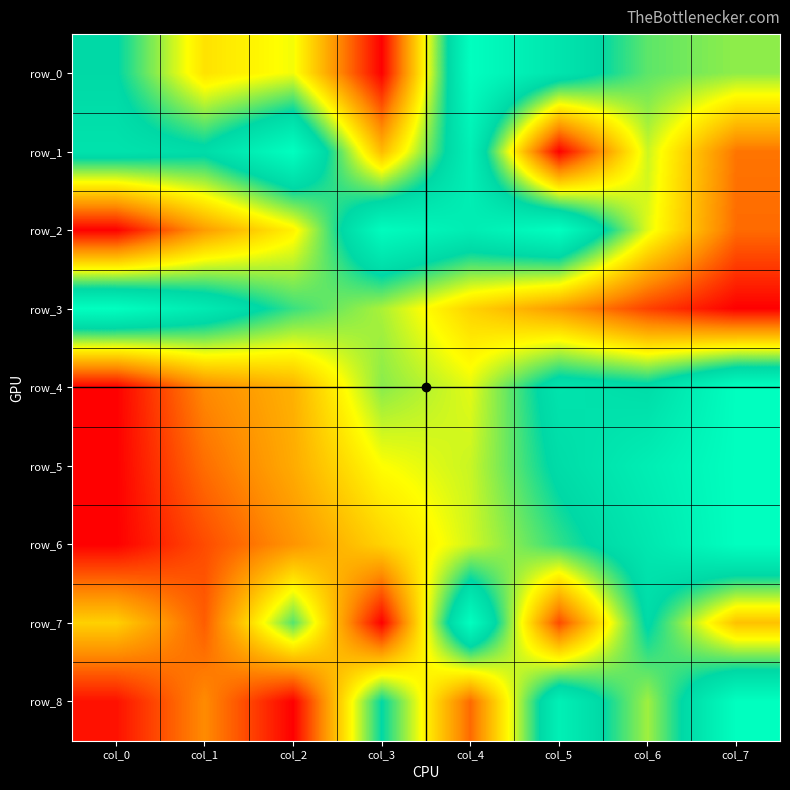

At which label is row_0 closest to 0?

col_3